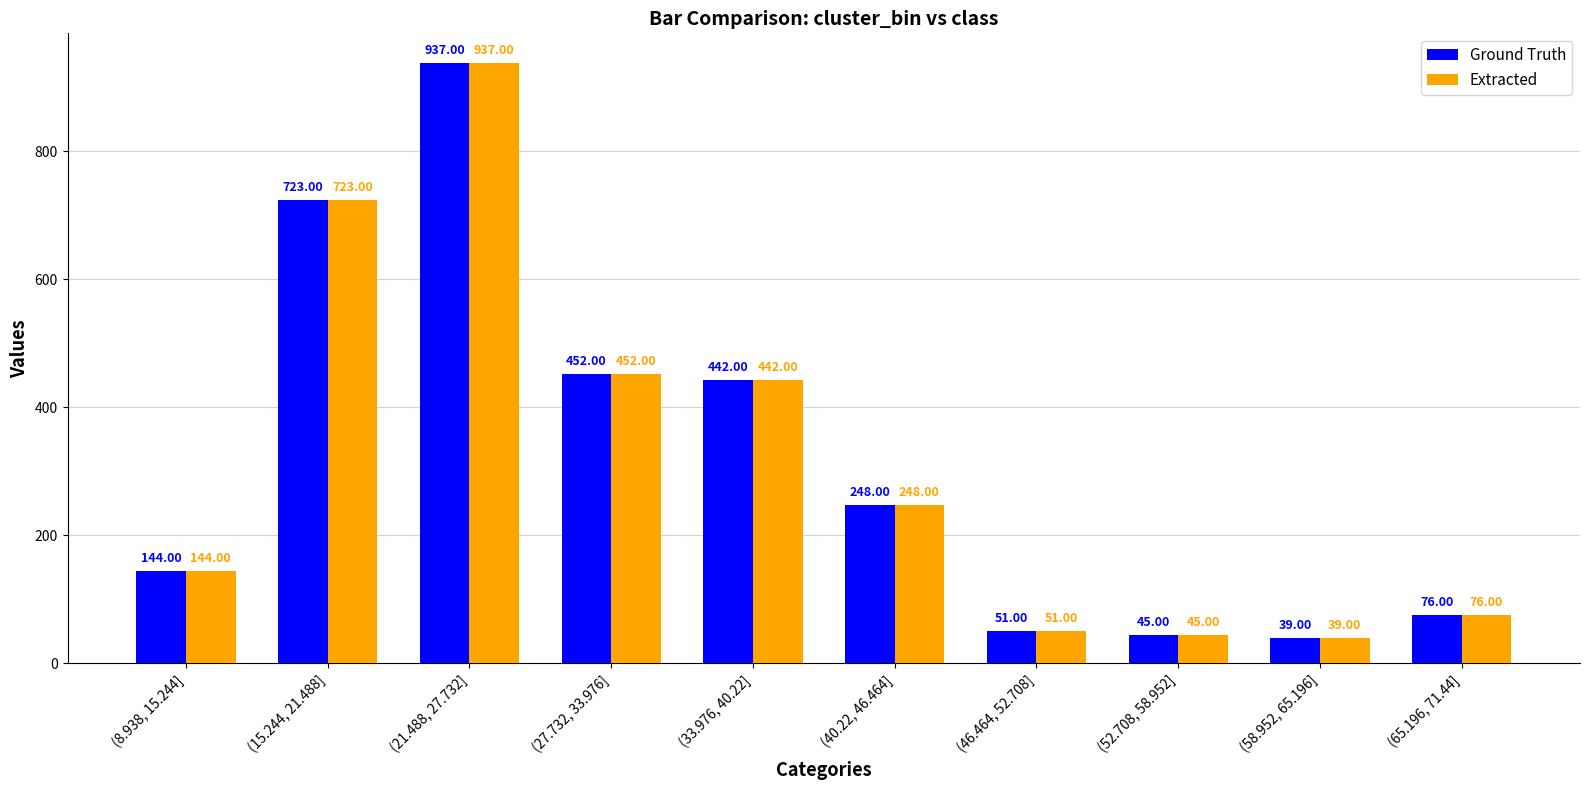

List the labels in order of Ground Truth value, largest first.

(21.488, 27.732], (15.244, 21.488], (27.732, 33.976], (33.976, 40.22], (40.22, 46.464], (8.938, 15.244], (65.196, 71.44], (46.464, 52.708], (52.708, 58.952], (58.952, 65.196]